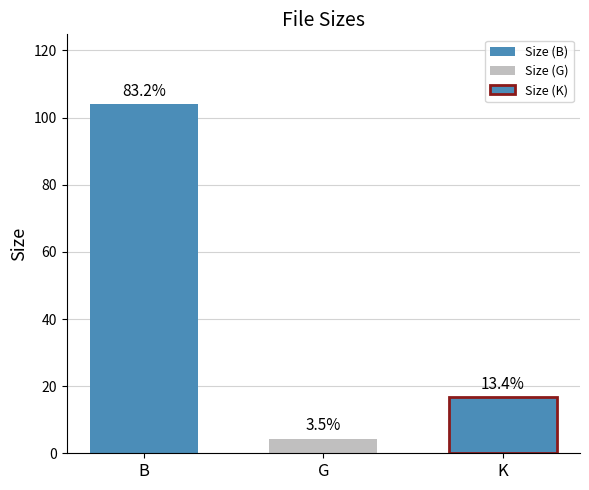

How many groups of bars are there?

1